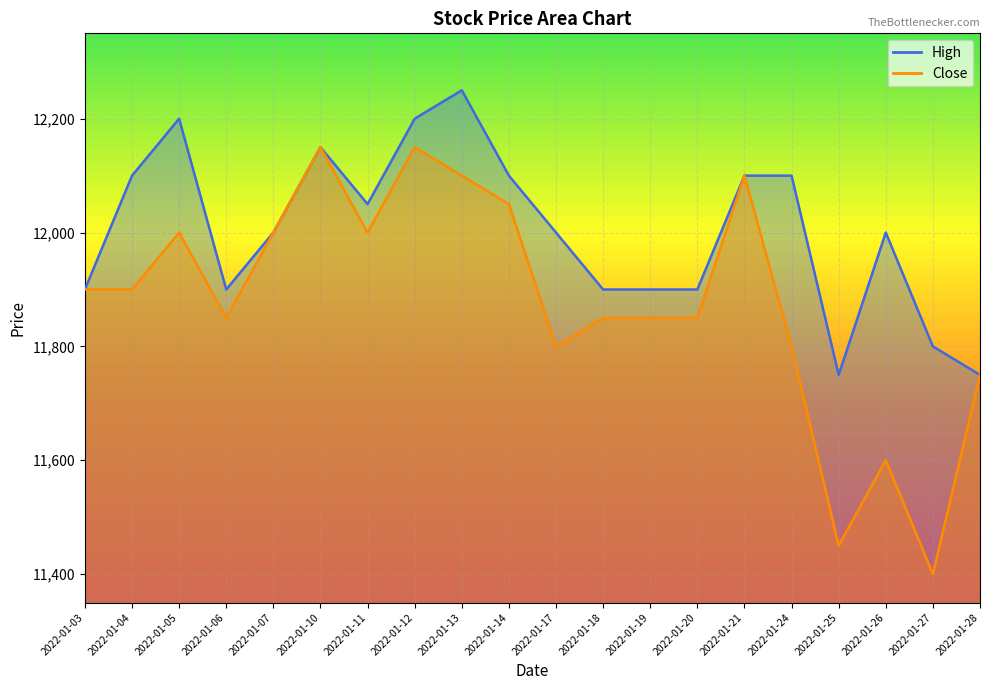

What is the sum of the Close values at 2022-01-11 and 2022-01-28?

23750